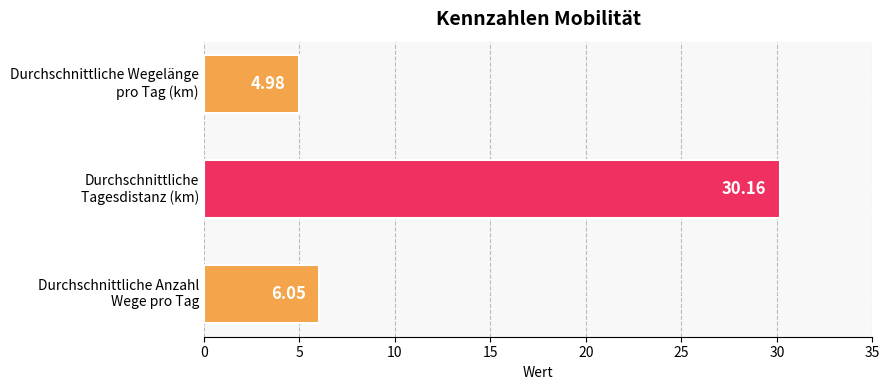

What is the difference between the maximum and minimum values?

25.2